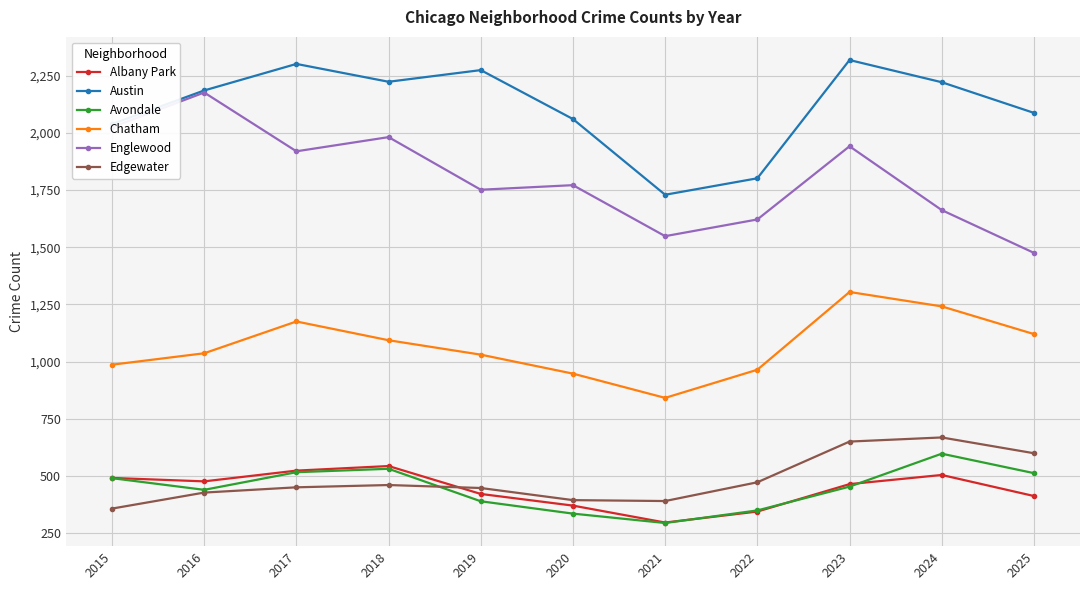

Which series has the largest total across all categories?

Austin